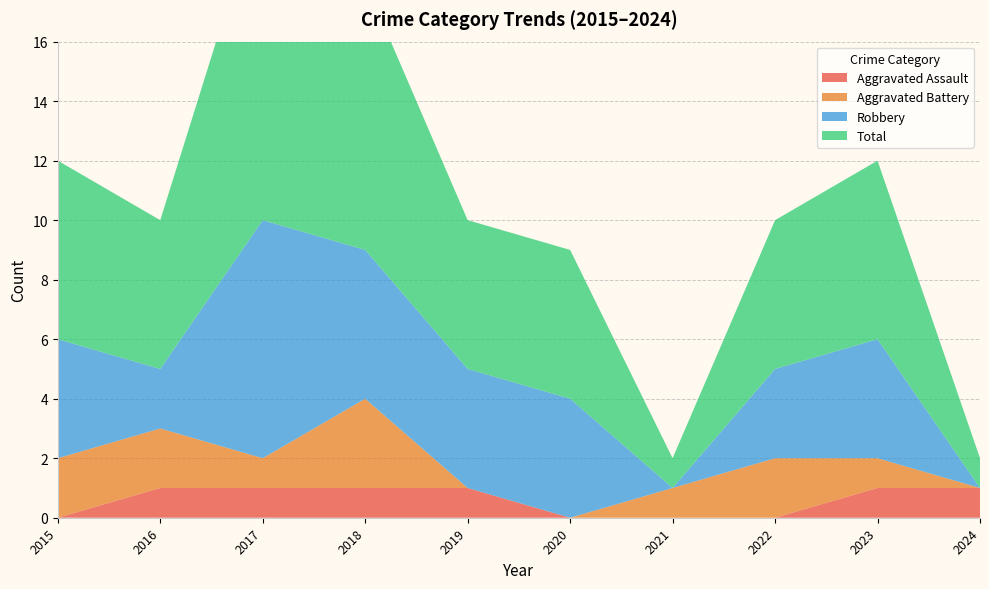

Reading left to right, extract all data points from this chart.

Aggravated Assault: 2015=0	2016=1	2017=1	2018=1	2019=1	2020=0	2021=0	2022=0	2023=1	2024=1
Aggravated Battery: 2015=2	2016=2	2017=1	2018=3	2019=0	2020=0	2021=1	2022=2	2023=1	2024=0
Robbery: 2015=4	2016=2	2017=8	2018=5	2019=4	2020=4	2021=0	2022=3	2023=4	2024=0
Total: 2015=6	2016=5	2017=11	2018=9	2019=5	2020=5	2021=1	2022=5	2023=6	2024=1